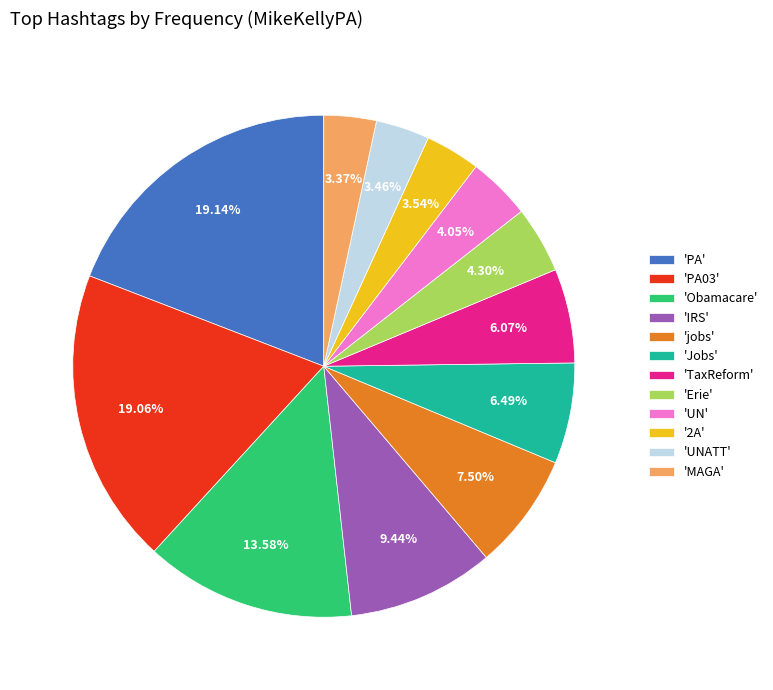

Is 'UN' the majority of the pie?

No